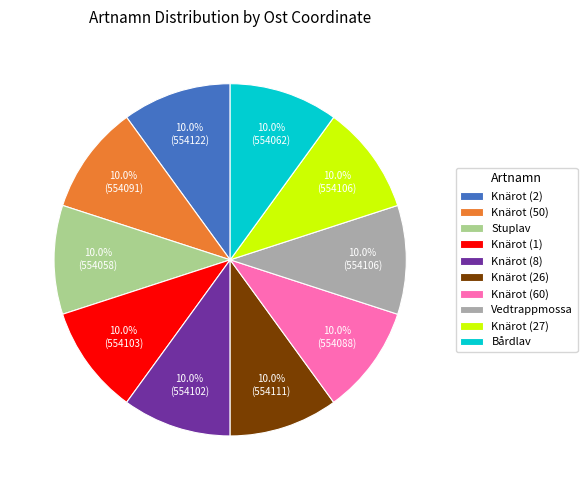

What percentage is NOT represented by Knärot (26)?

90.0%